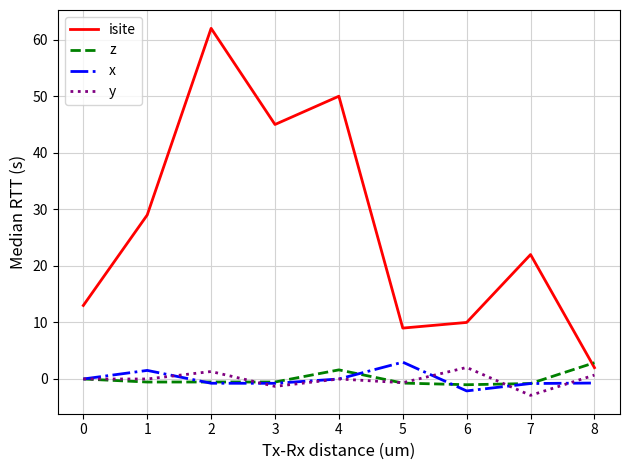

After their last crossing, which series has the higher values: z or y?

z